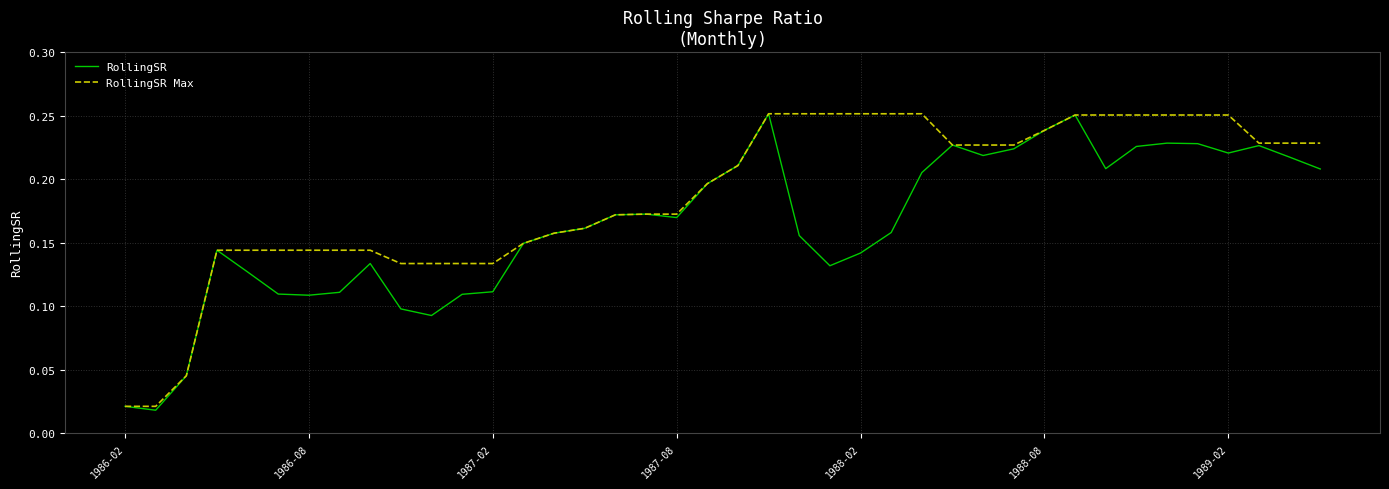

List the series in order of their overall mean, lowest first.

RollingSR, RollingSR Max